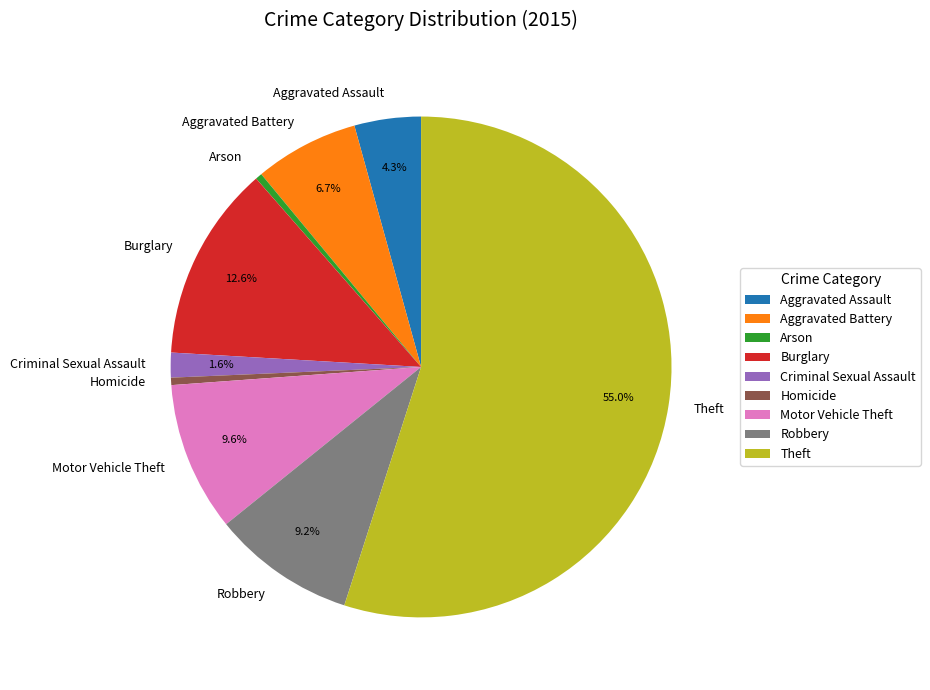

How many segments does this pie chart have?

9